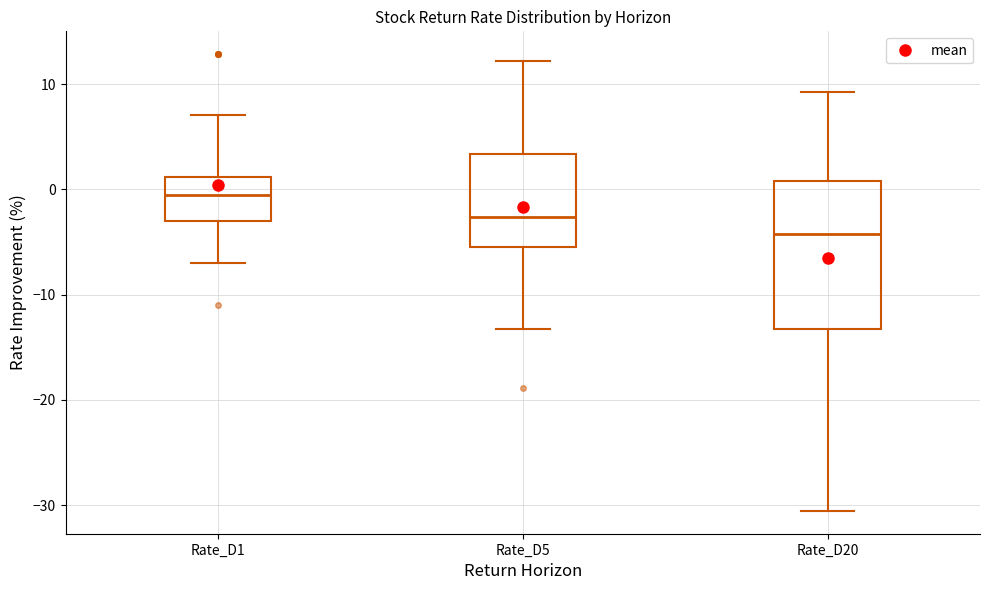

Reading left to right, transcribe this box plot: for each box, give where its median line is, the range the box spans, and where its two whiskers end, as read against the y-axis. The values are not printed on the chart, so give them approximately, as read against the axis.

Rate_D1: median -1, box -3 to 1, whiskers -7 to 7
Rate_D5: median -3, box -5 to 3, whiskers -13 to 12
Rate_D20: median -4, box -13 to 1, whiskers -31 to 9